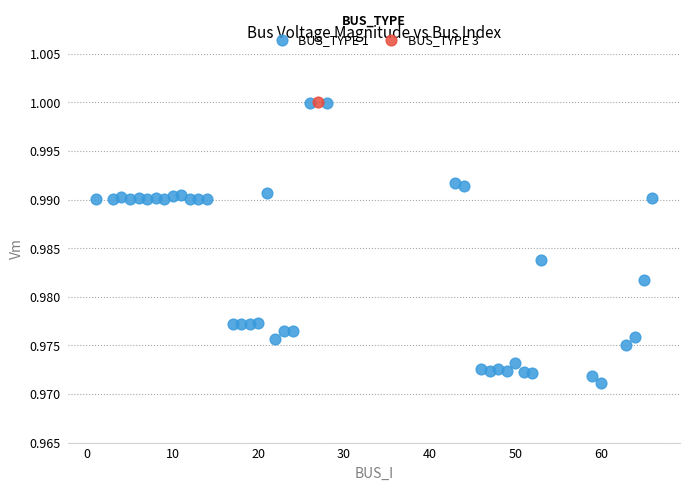

What are all the series names shown in the legend?

BUS_TYPE 1, BUS_TYPE 3